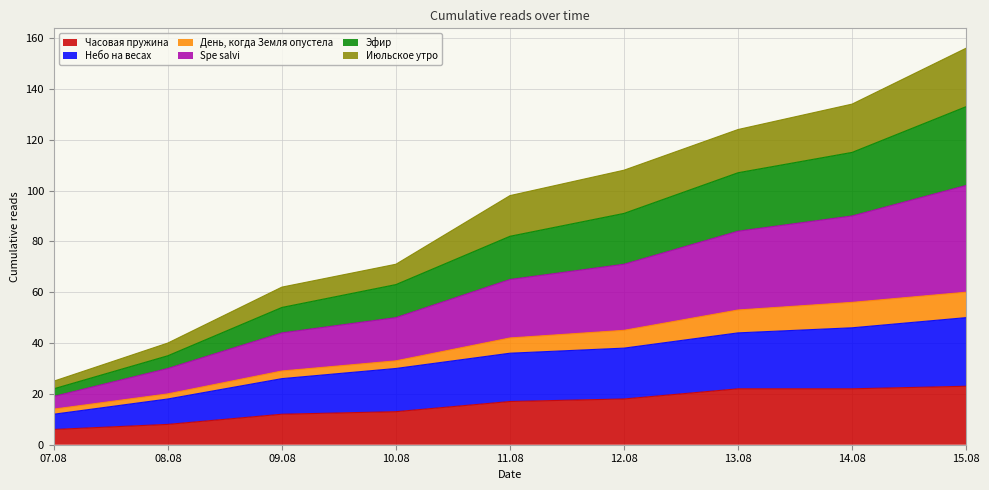

What is the total value across all series at 11.08?

98